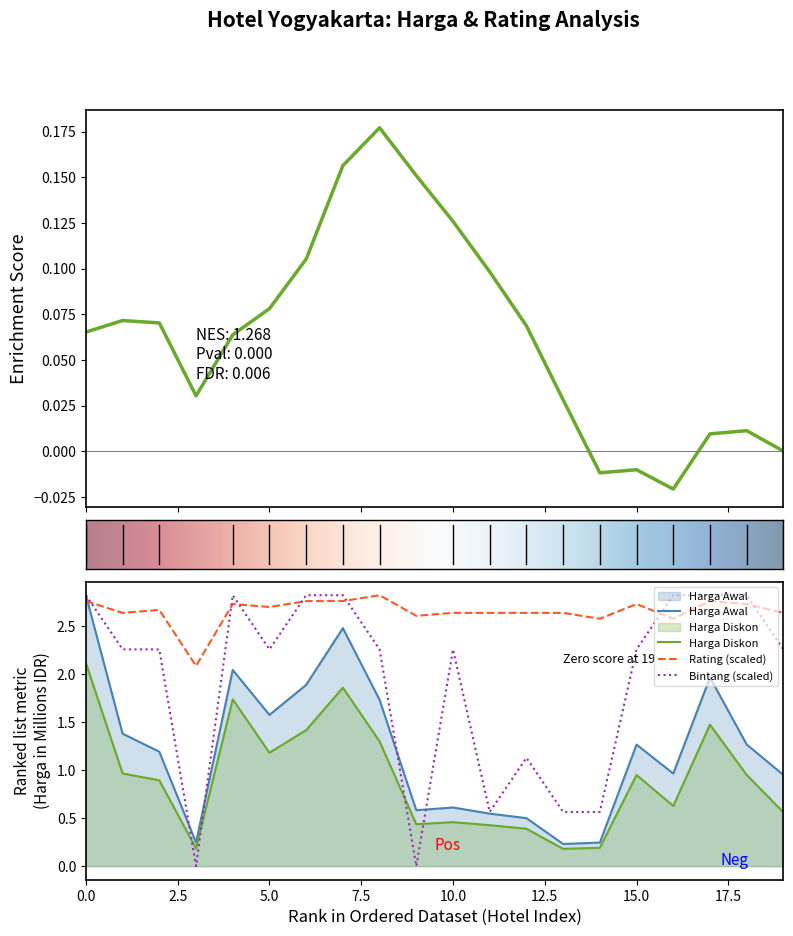

The value of Bintang at 9 is 0.0. True or false?

True